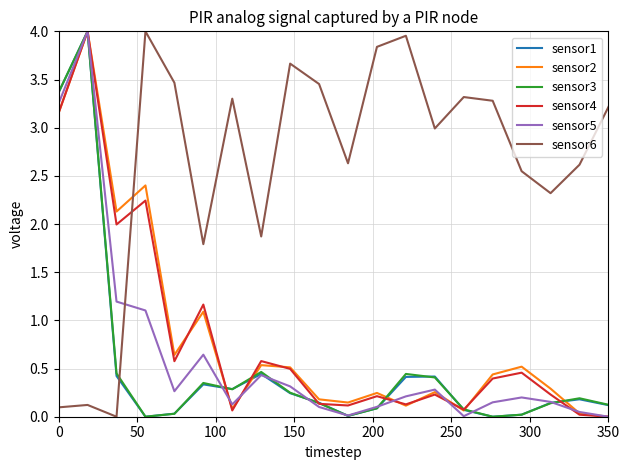

What are all the series names shown in the legend?

sensor1, sensor2, sensor3, sensor4, sensor5, sensor6